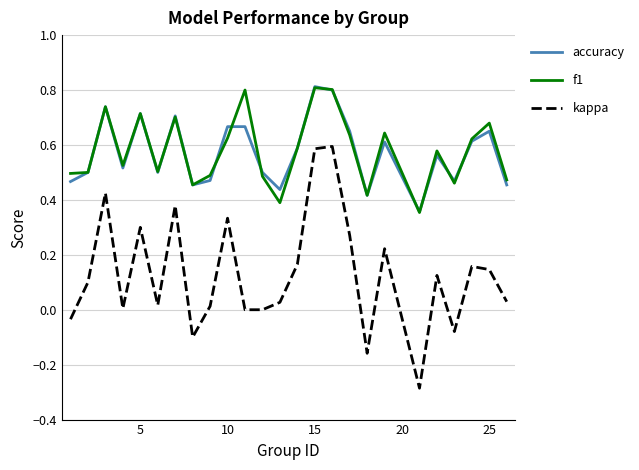

Which series has the widest spread of values?

kappa